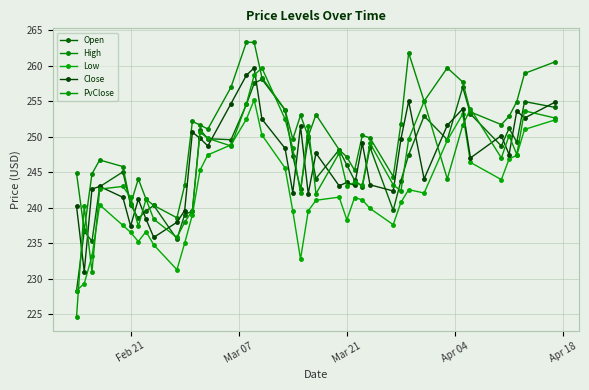

Reading left to right, extract all data points from this chart.

Open: 228.3	236.7	235.3	243.0	245.1	240.4	238.5	239.6	240.3	235.6	239.0	239.6	251.0	249.7	249.6	254.6	257.5	258.1	253.8	247.3	242.6	249.8	244.1	248.2	246.0	243.9	243.0	248.5	239.6	243.8	247.4	252.9	249.6	257.0	253.2	248.7	251.2	249.2	255.0	254.1
High: 244.9	236.8	244.8	246.7	245.8	240.5	244.1	241.2	240.3	238.6	243.2	252.2	251.7	251.1	257.0	263.4	263.3	258.4	253.8	249.7	253.0	250.1	253.1	248.2	247.2	245.3	250.2	249.8	244.4	251.9	261.9	255.0	259.7	257.7	253.5	251.7	252.9	255.0	258.9	260.6
Low: 228.3	229.3	233.2	240.4	237.5	236.5	235.2	236.6	234.8	231.3	235.0	239.0	245.3	247.4	248.9	252.5	255.2	250.3	245.6	239.6	232.8	239.6	241.1	241.5	238.3	241.4	241.1	239.9	237.6	240.8	242.6	242.1	249.5	253.2	246.4	244.0	246.9	247.4	251.0	252.4
Close: 240.2	231.0	242.6	243.0	241.5	237.4	241.2	238.4	235.8	237.9	239.6	250.7	249.8	248.7	254.7	258.7	259.7	252.5	248.4	242.1	251.5	242.0	247.7	243.1	243.6	243.1	249.1	243.2	242.4	249.7	255.0	244.1	251.6	253.9	247.0	250.2	247.5	253.7	252.6	254.9
PvClose: 224.6	240.2	231.0	242.6	243.0	241.5	237.4	241.2	238.4	235.8	237.9	239.6	250.7	249.8	248.7	254.7	258.7	259.7	252.5	248.4	242.1	251.5	242.0	247.7	243.1	243.6	243.1	249.1	243.2	242.4	249.7	255.0	244.1	251.6	253.9	247.0	250.2	247.5	253.7	252.6